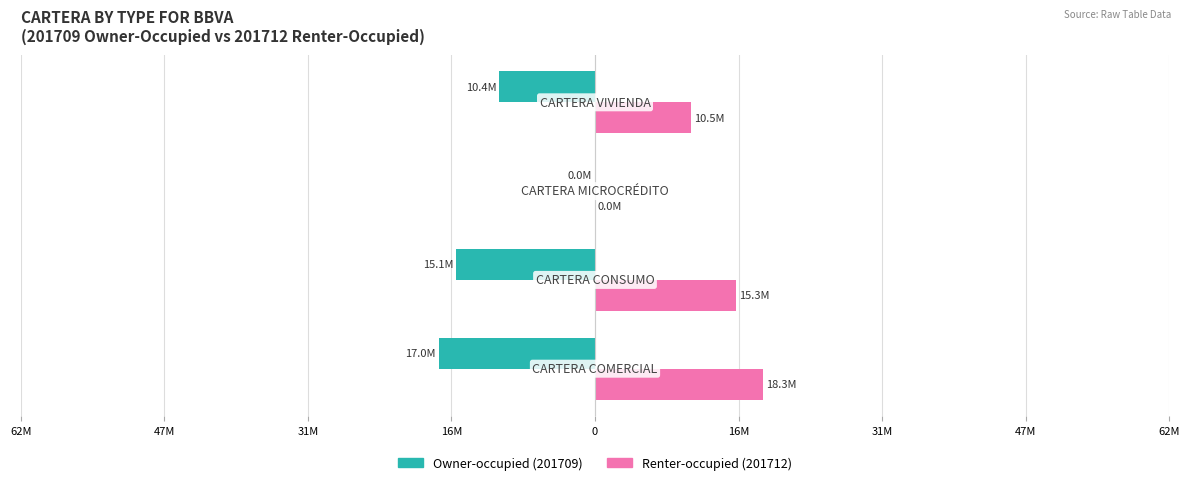

Reading left to right, list all the values displayed in this chart.

Owner-occupied: -17031652.0	-15075776.7	-1.6	-10397936.0
Renter-occupied: 18297507.3	15331627.3	1.6	10454625.6